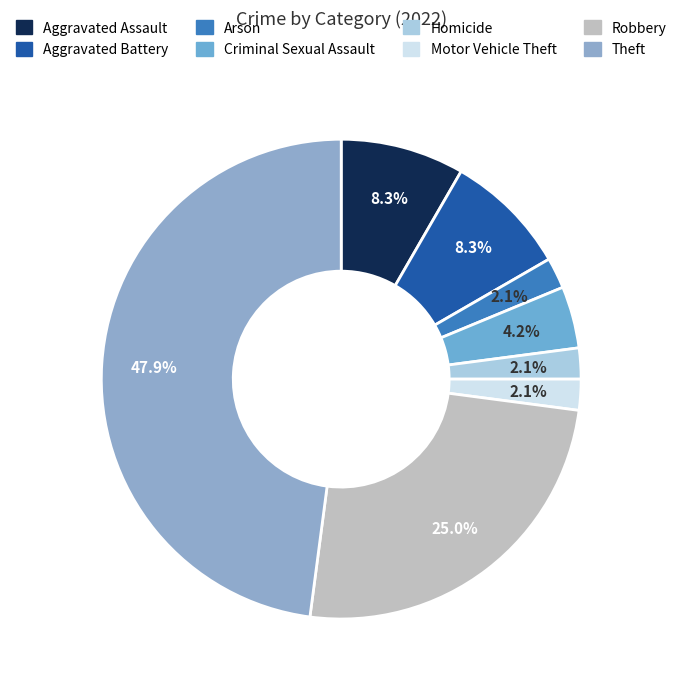

Does any single category account for the majority?

No